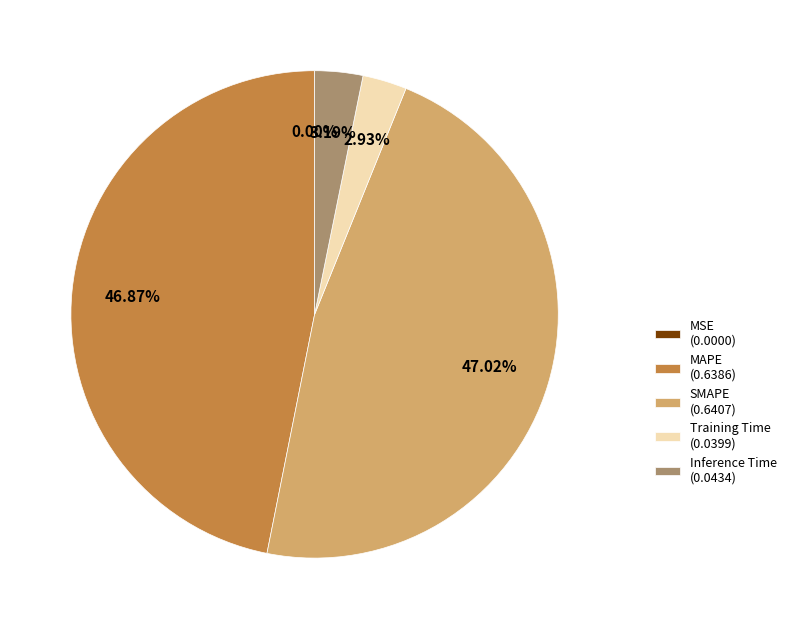

Does any single category account for the majority?

No